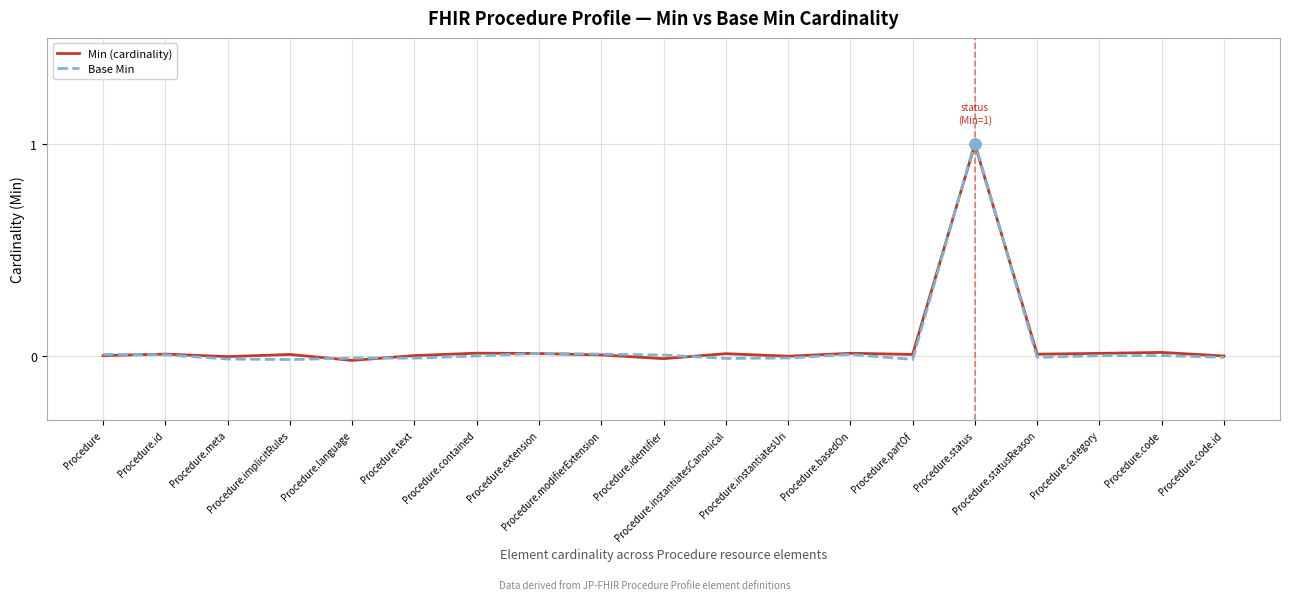

Which series has the widest spread of Y values?

Base Min